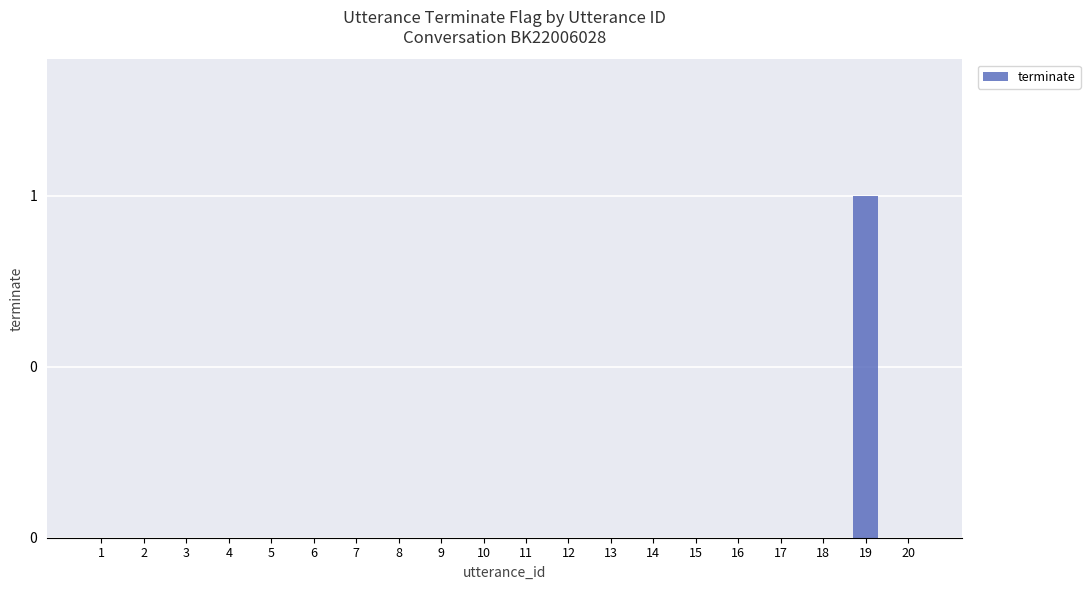

Does the chart contain stacked bars?

No